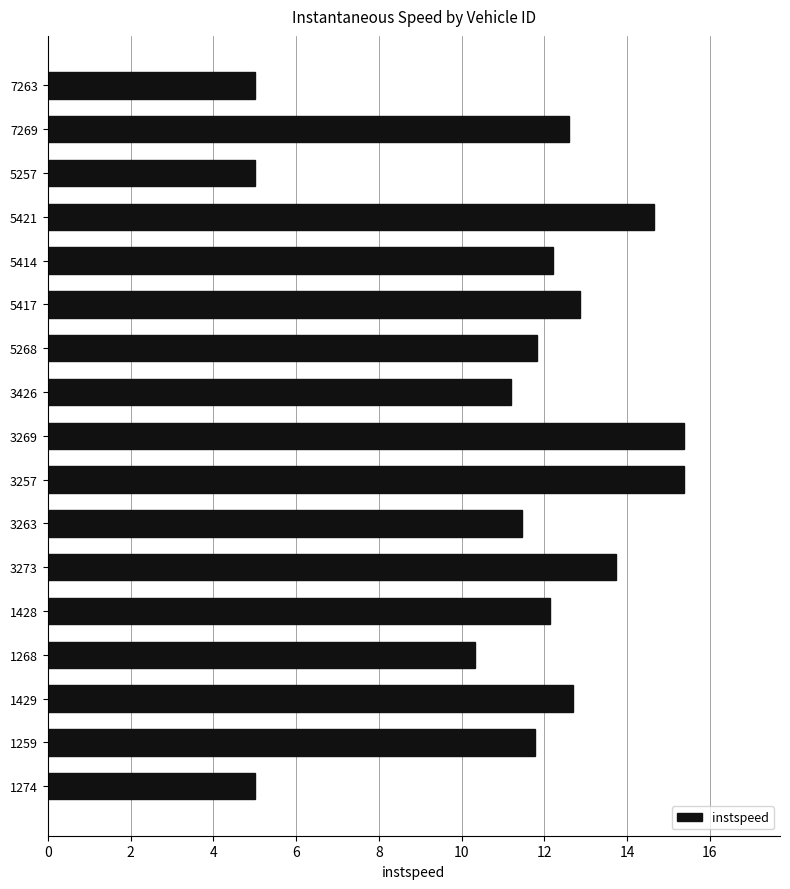

Are the bars horizontal?

Yes